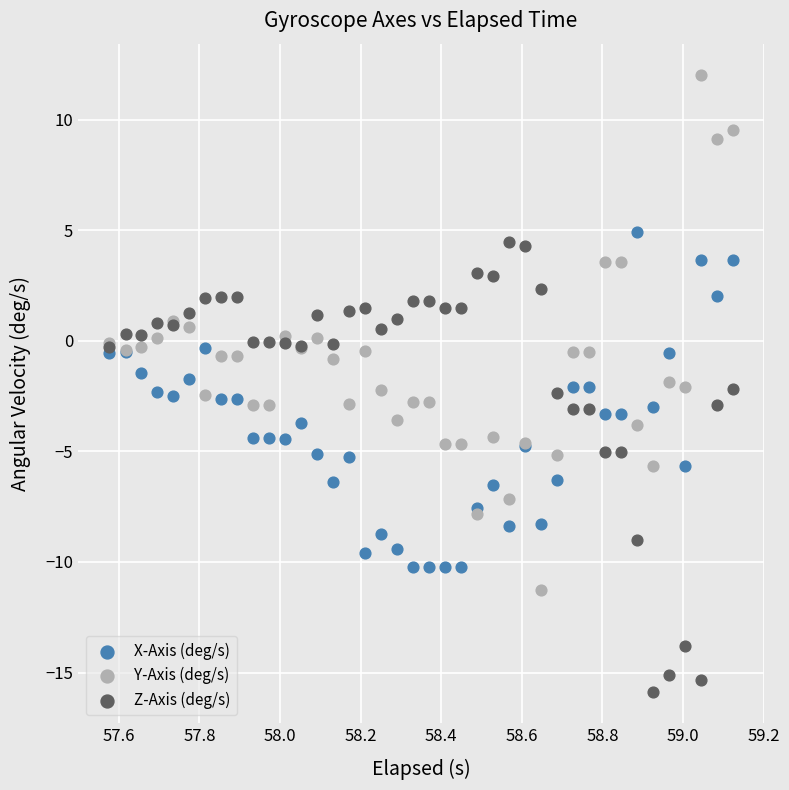

Which series reaches the minimum Y coordinate?

Z-Axis (deg/s)